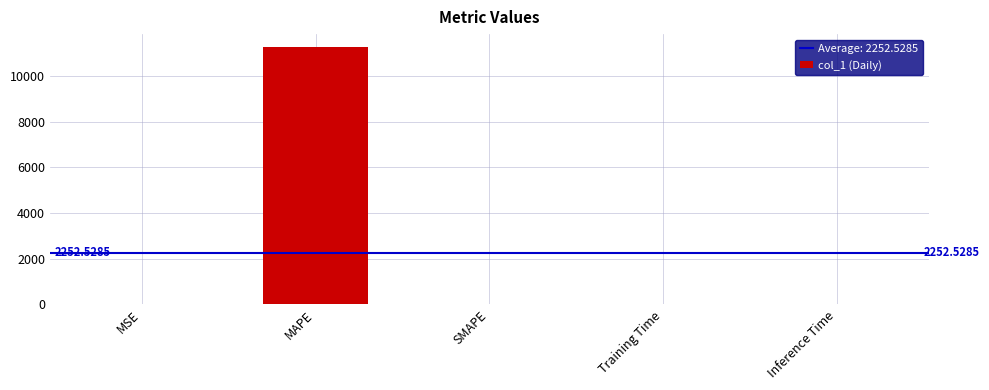

At which category does the chart reach its peak across all series?

MAPE